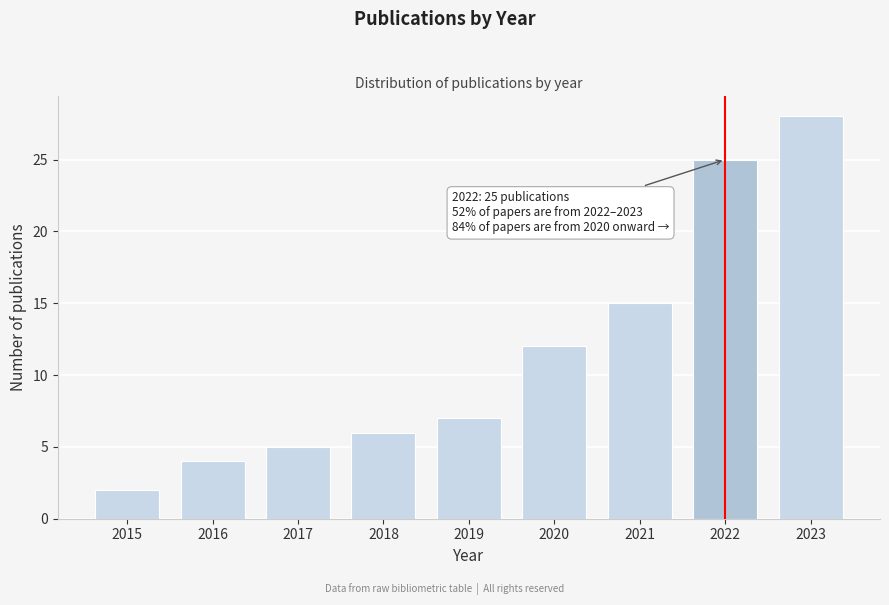

Reading left to right, what are all the values shown in this chart?

2015=2	2016=4	2017=5	2018=6	2019=7	2020=12	2021=15	2022=25	2023=28